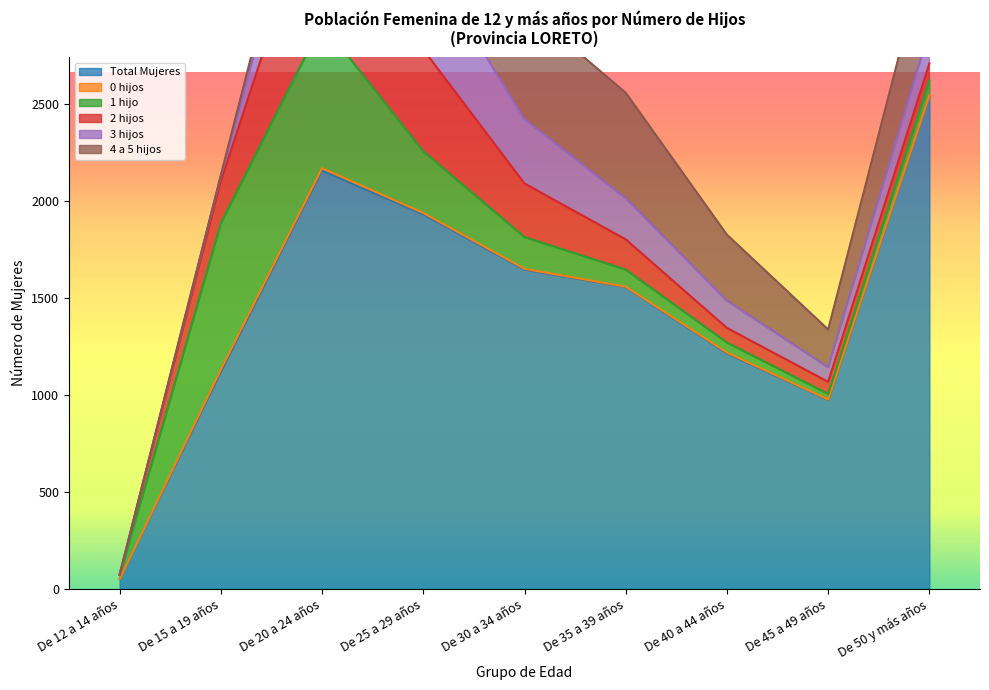

At how many categories does at least one series exceed 27?

9